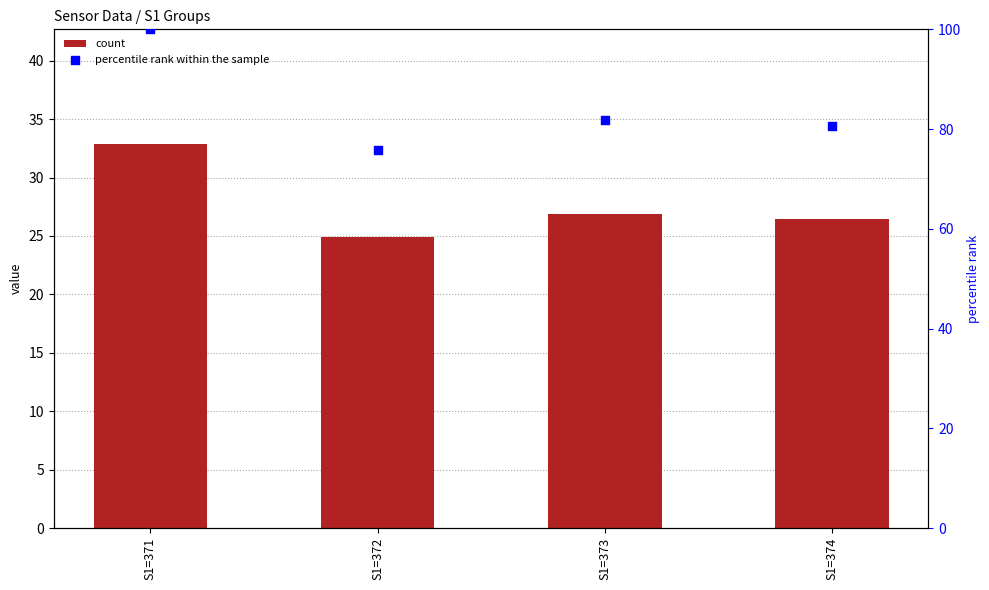

Is the value of percentile rank within the sample at S1=374 greater than the value of count at S1=371?

Yes